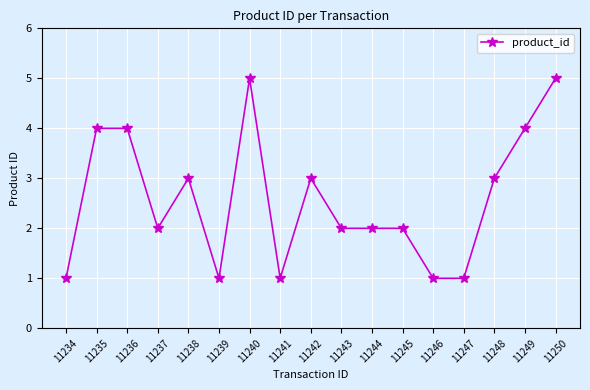

How many categories are shown in the chart?

17